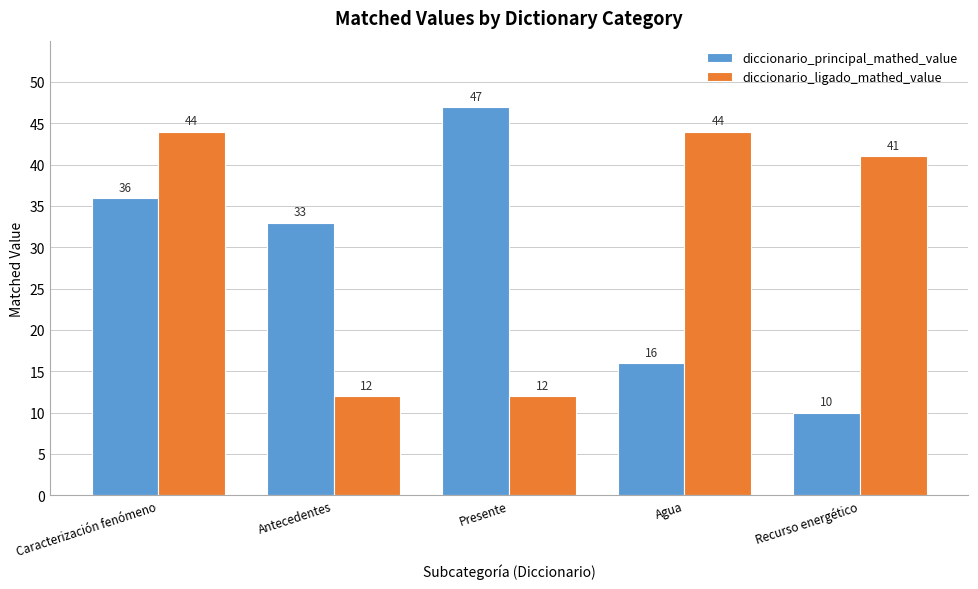

Rank the series by their average value, from lowest to highest.

diccionario_principal_mathed_value, diccionario_ligado_mathed_value